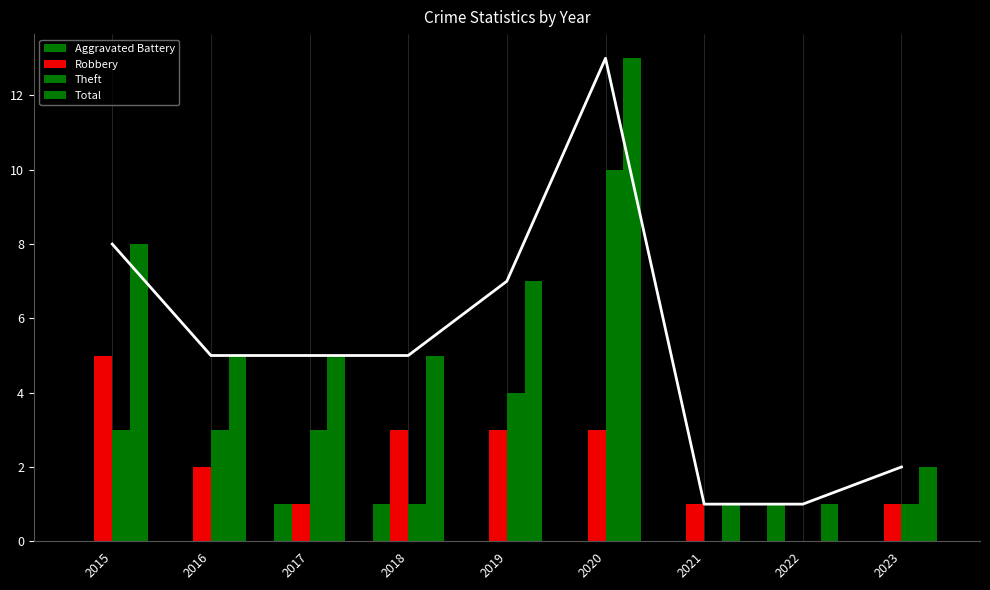

True or false: Robbery has a value of 3 at 2019.

True